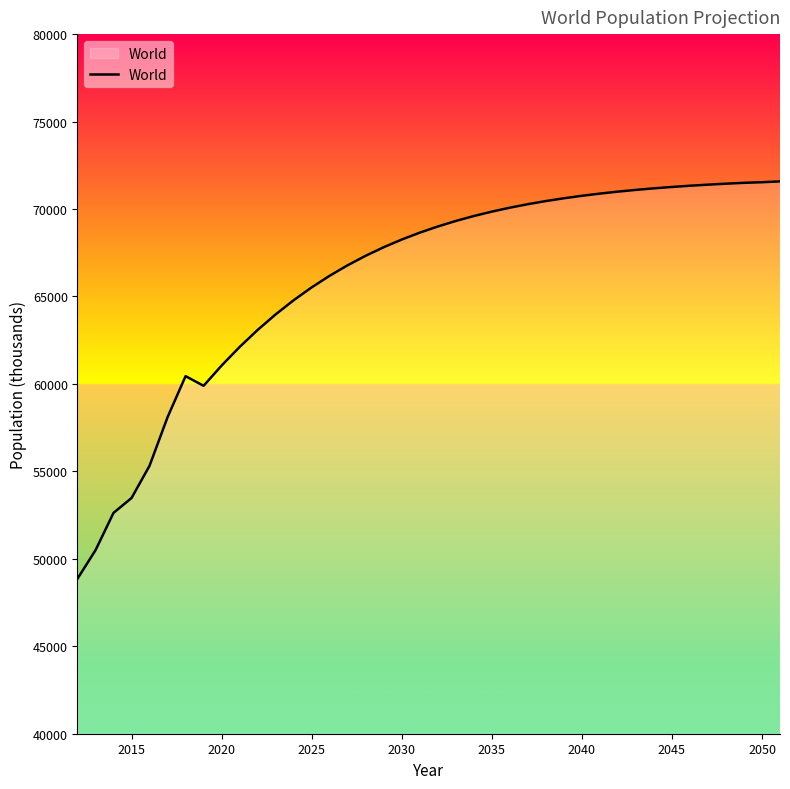

What is the minimum value shown in the chart?

48864.0